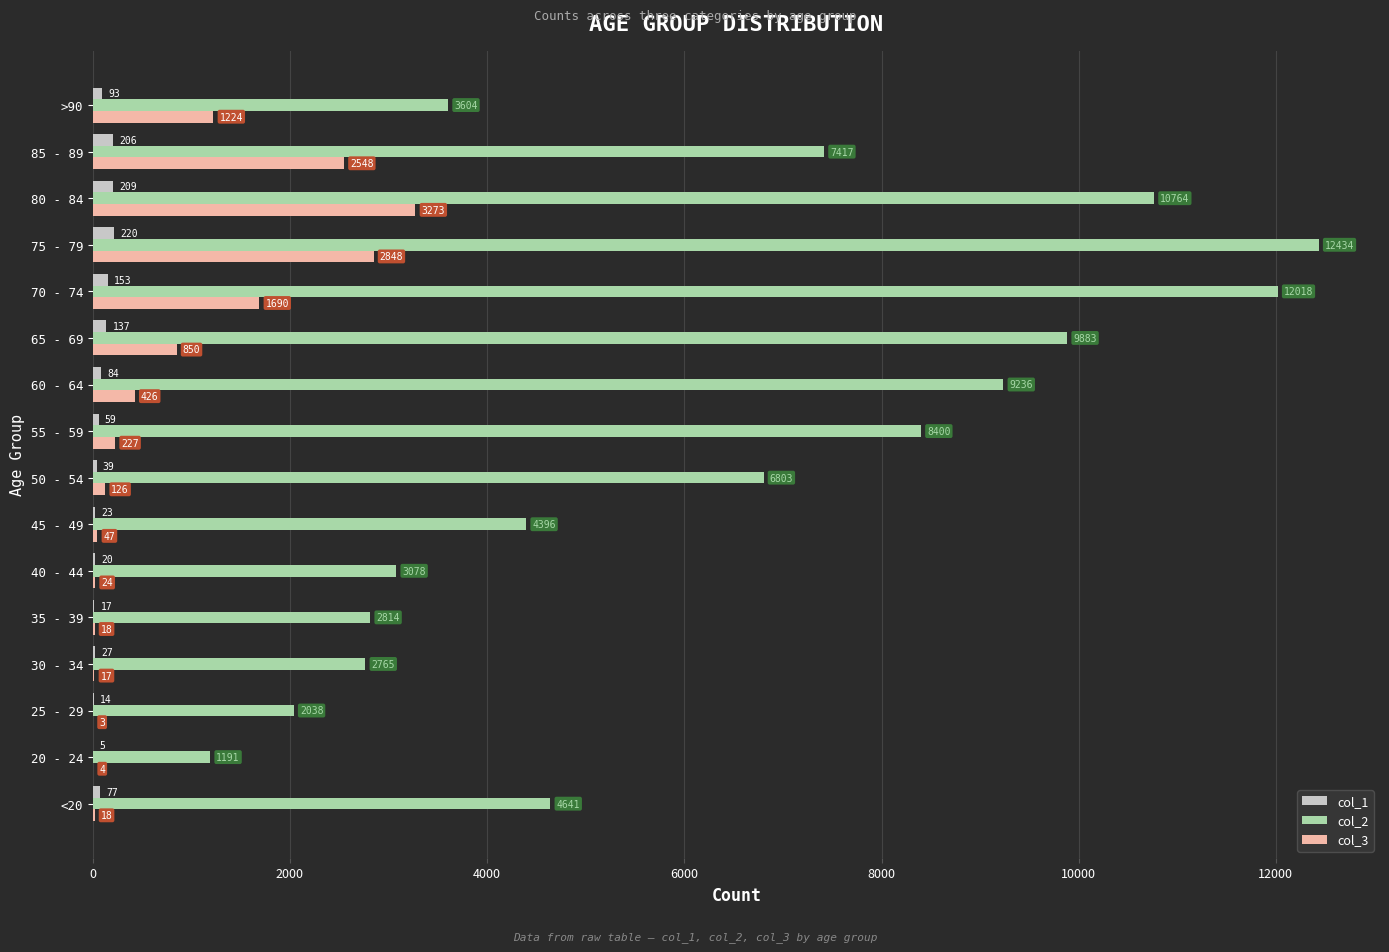

How many data points does each series have?

16